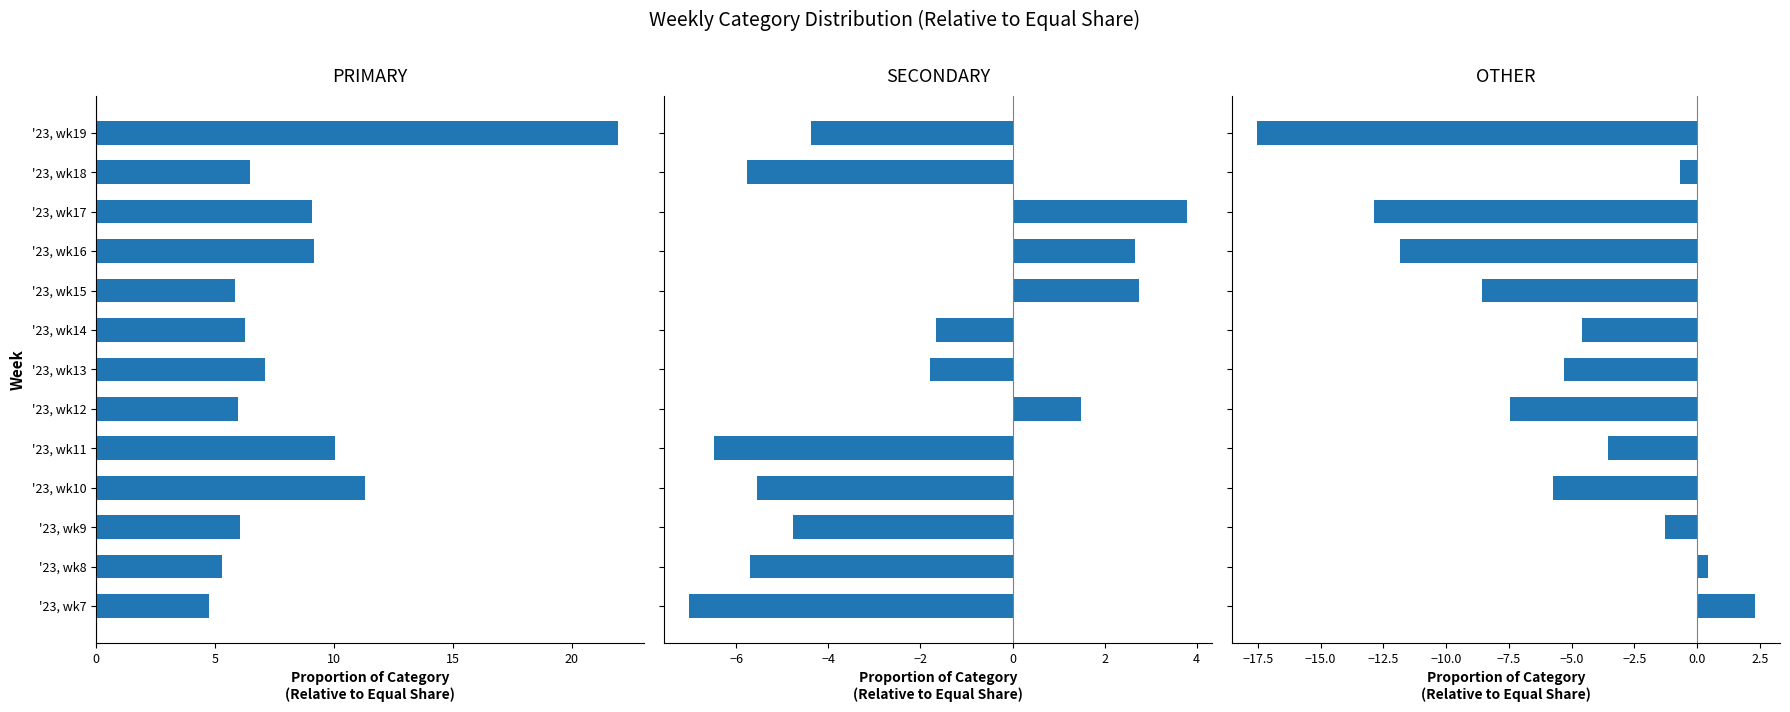

How many groups of bars are there?

13